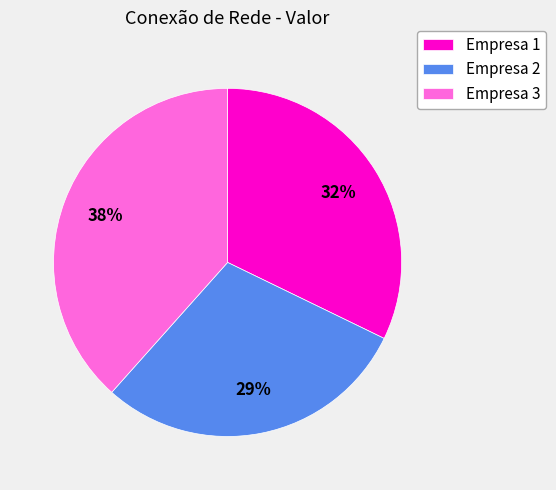

Is Empresa 1 the majority of the pie?

No